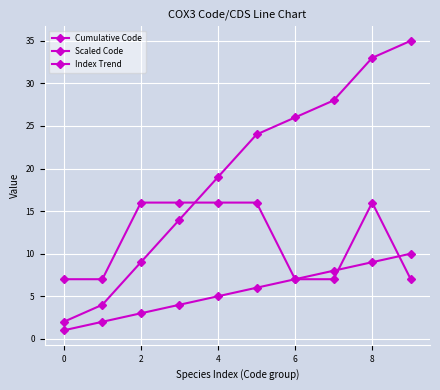

Count the number of categories in the chart.

10